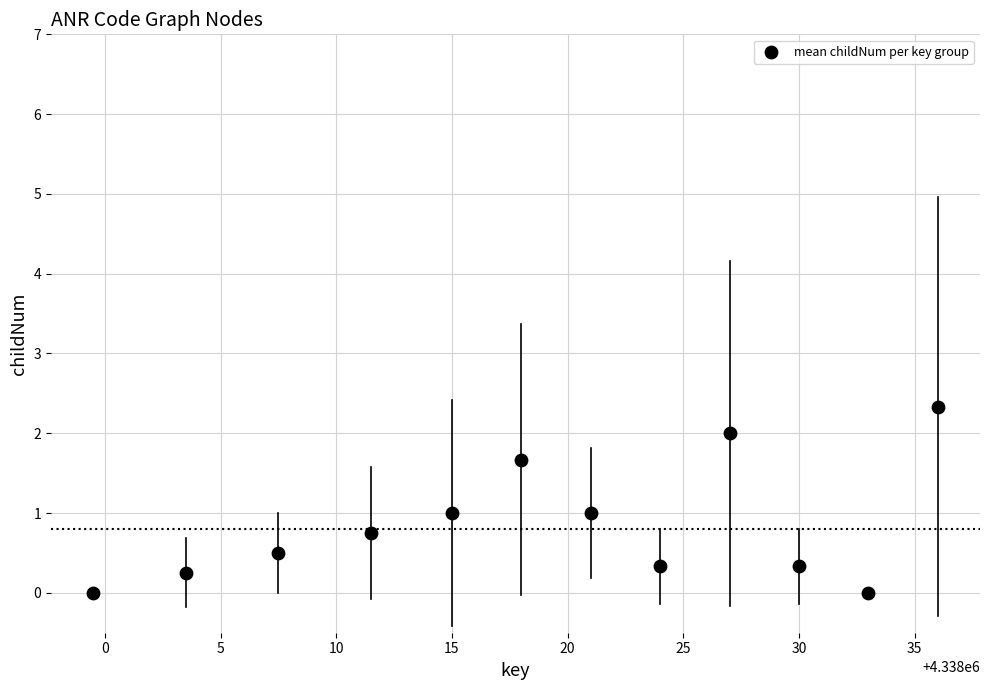

What is the average X value?

4338018.8